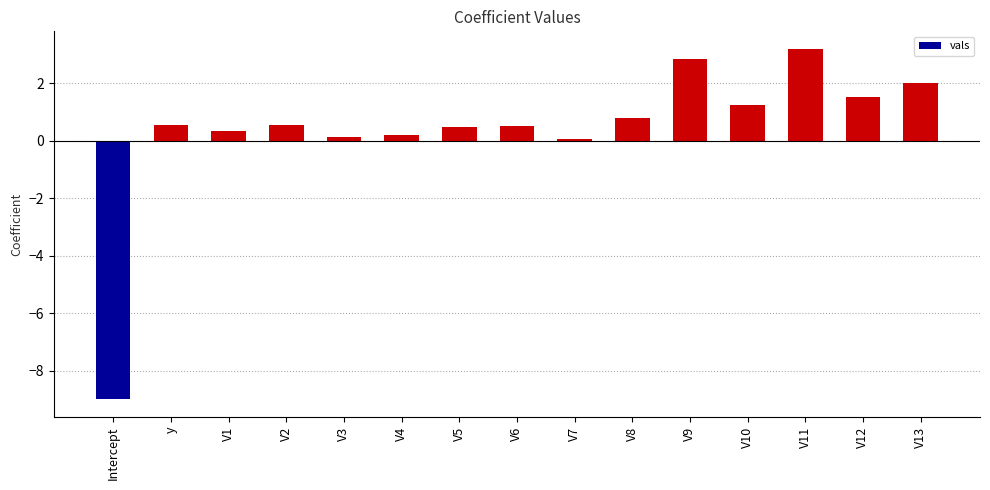

What is the change in value from V7 to V10?

+1.2